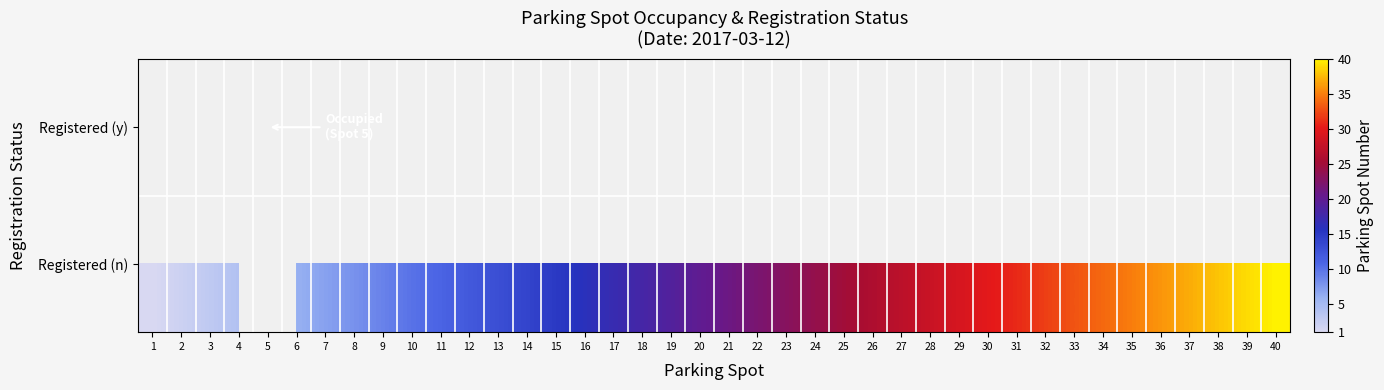

Reading left to right, list all the values displayed in this chart.

Registered (y): 1=0	2=0	3=0	4=0	5=5	6=0	7=0	8=0	9=0	10=0	11=0	12=0	13=0	14=0	15=0	16=0	17=0	18=0	19=0	20=0	21=0	22=0	23=0	24=0	25=0	26=0	27=0	28=0	29=0	30=0	31=0	32=0	33=0	34=0	35=0	36=0	37=0	38=0	39=0	40=0
Registered (n): 1=1	2=2	3=3	4=4	5=0	6=6	7=7	8=8	9=9	10=10	11=11	12=12	13=13	14=14	15=15	16=16	17=17	18=18	19=19	20=20	21=21	22=22	23=23	24=24	25=25	26=26	27=27	28=28	29=29	30=30	31=31	32=32	33=33	34=34	35=35	36=36	37=37	38=38	39=39	40=40